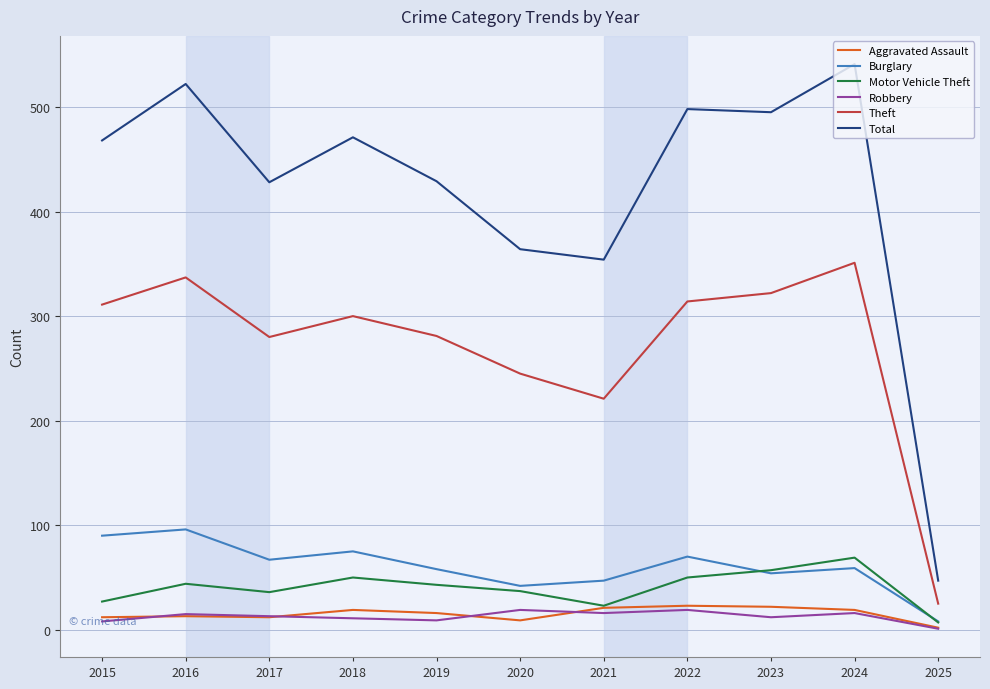

True or false: Robbery and Theft intersect in this chart.

False